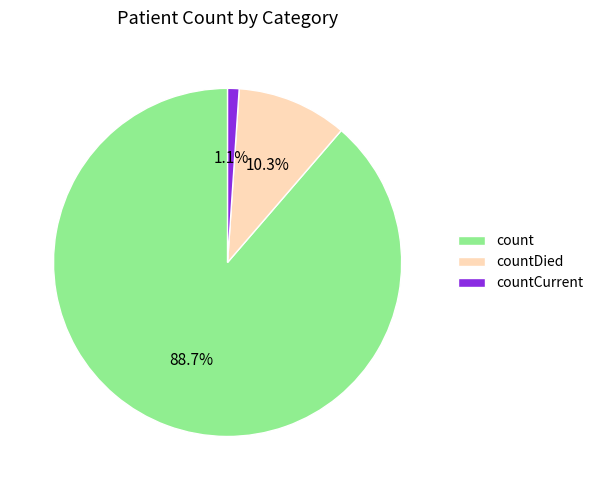

How many segments does this pie chart have?

3